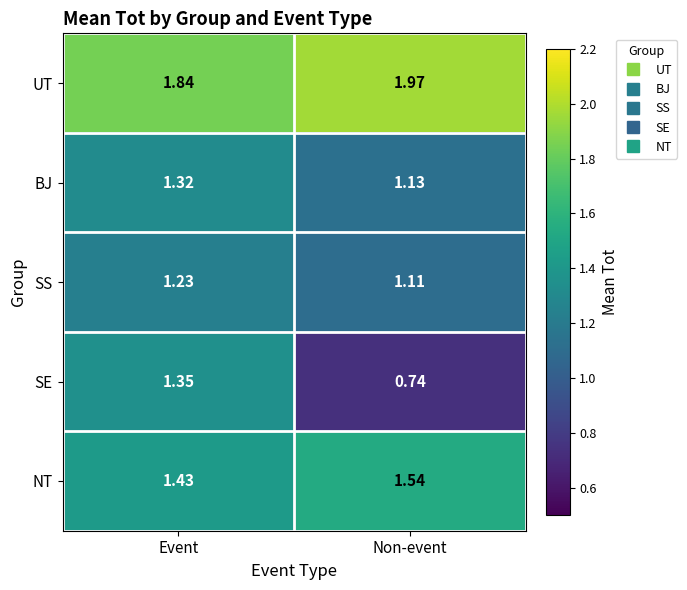

Which series has the largest total across all categories?

UT